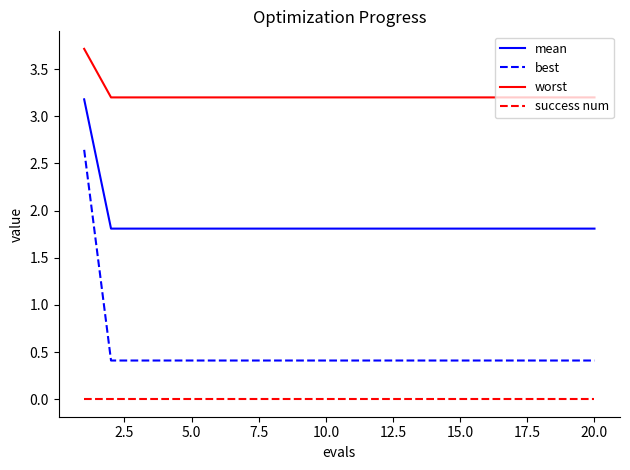

Which series has the widest spread of values?

best